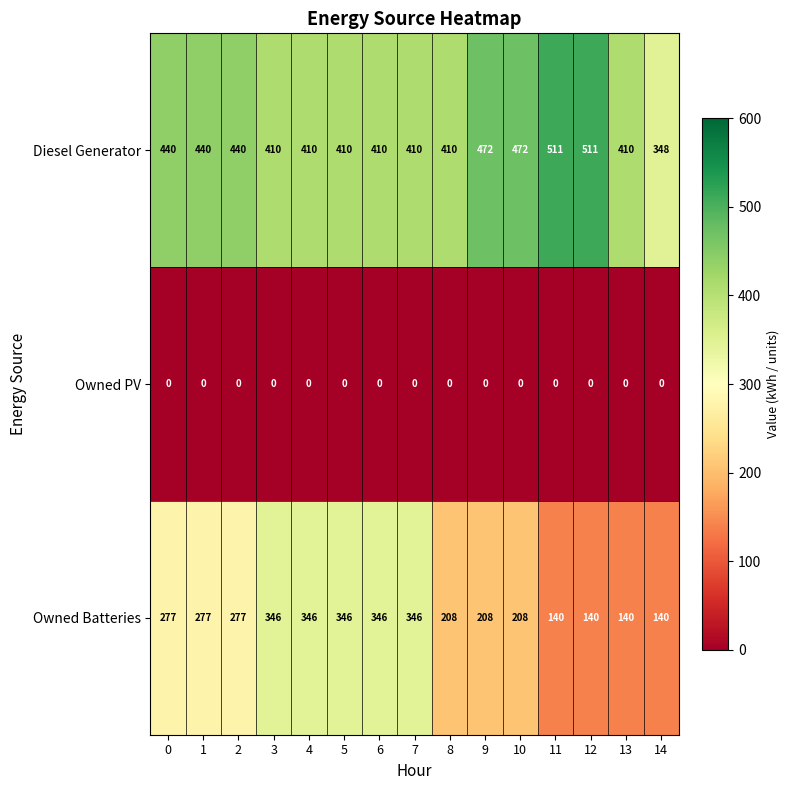

At which label does Diesel Generator reach its minimum?

14